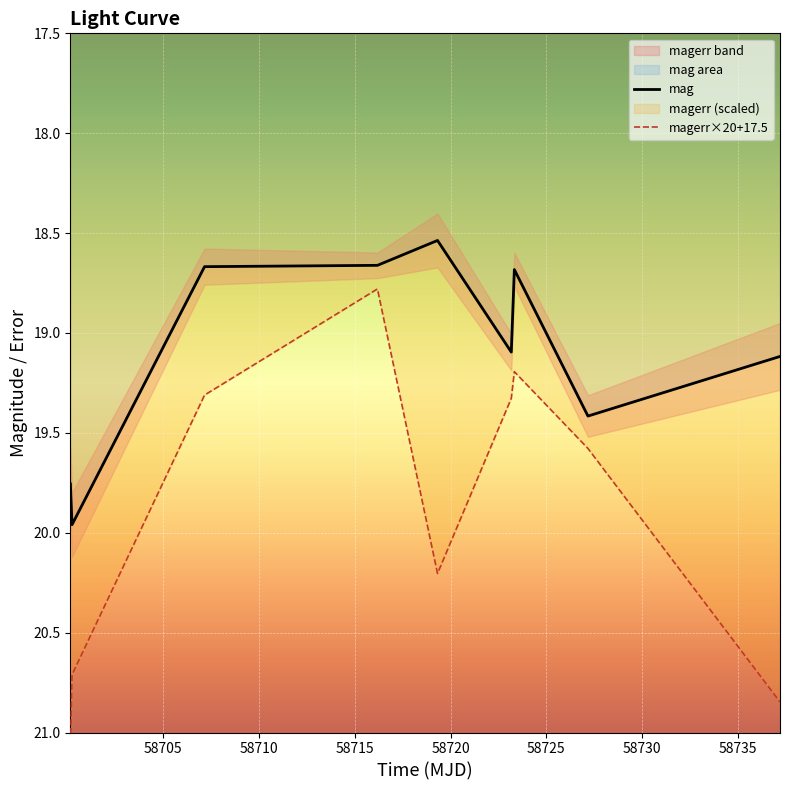

Is it true that mag equals 20.0 at 58700.25562500022?

True